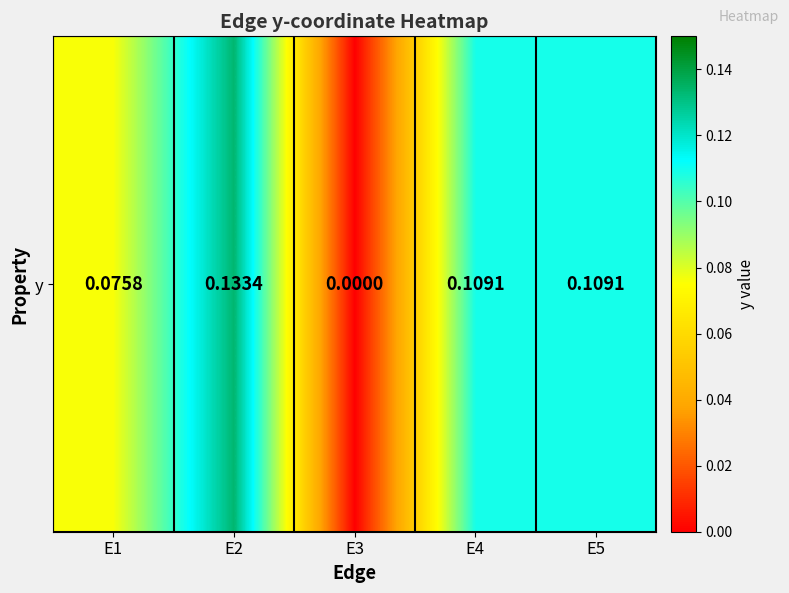

Reading left to right, extract all data points from this chart.

E1=0.1	E2=0.1	E3=0.0	E4=0.1	E5=0.1